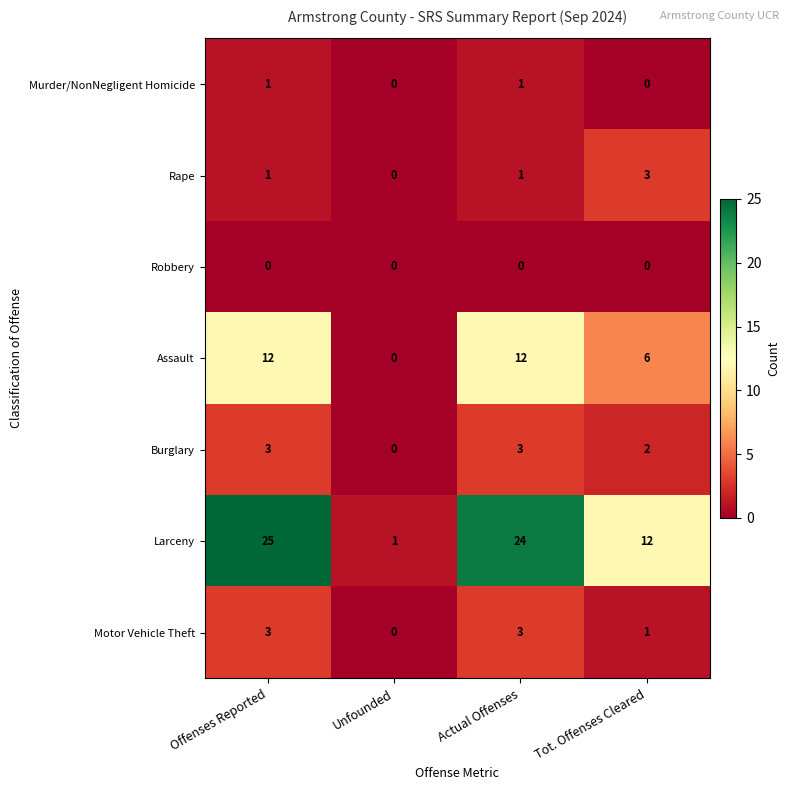

Is it true that Motor Vehicle Theft equals -1 at Unfounded?

False